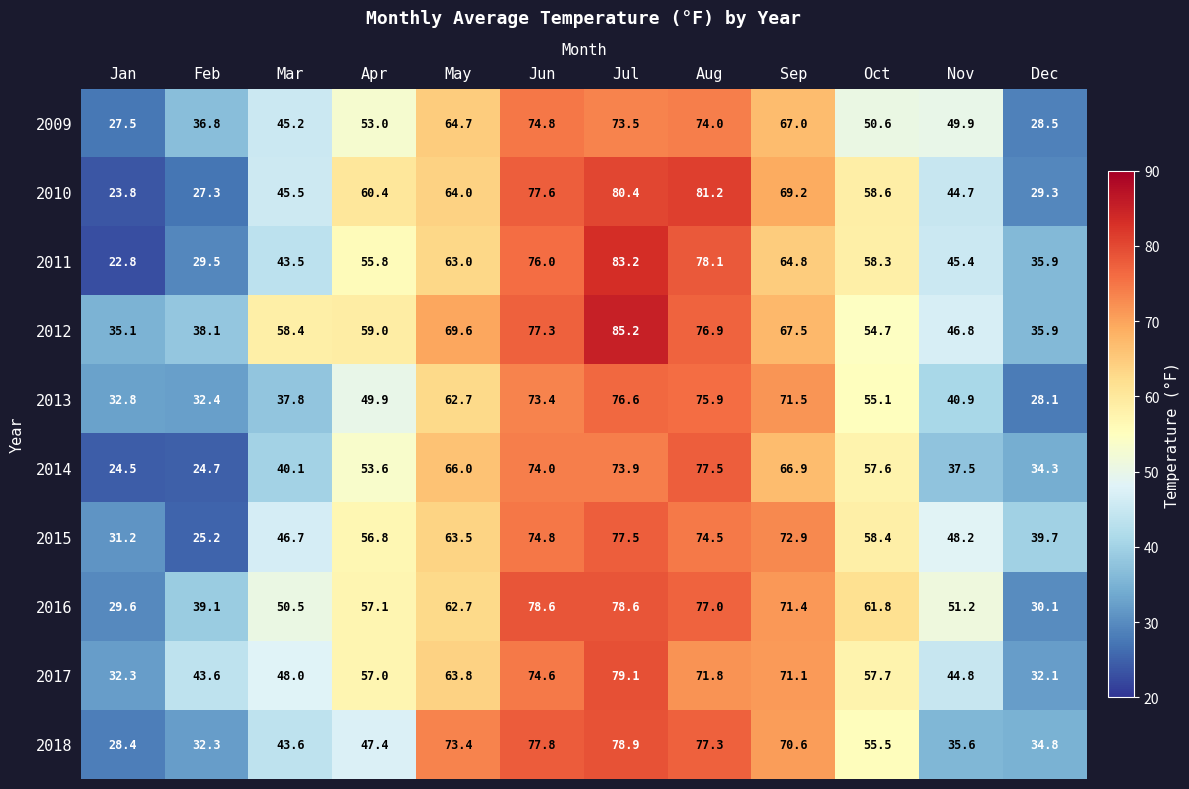

The value of 2017 at Feb is 43.6. True or false?

True